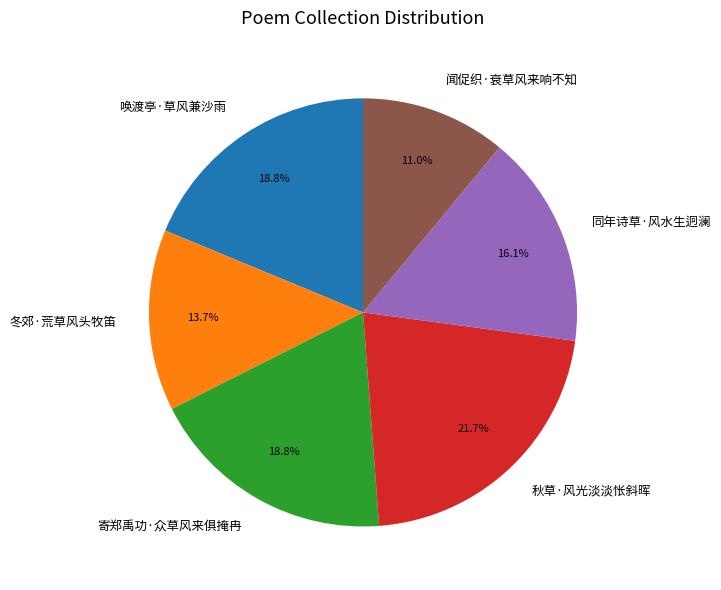

Between 闻促织·衰草风来响不知 and 寄郑禹功·众草风来俱掩冉, which is larger?

寄郑禹功·众草风来俱掩冉